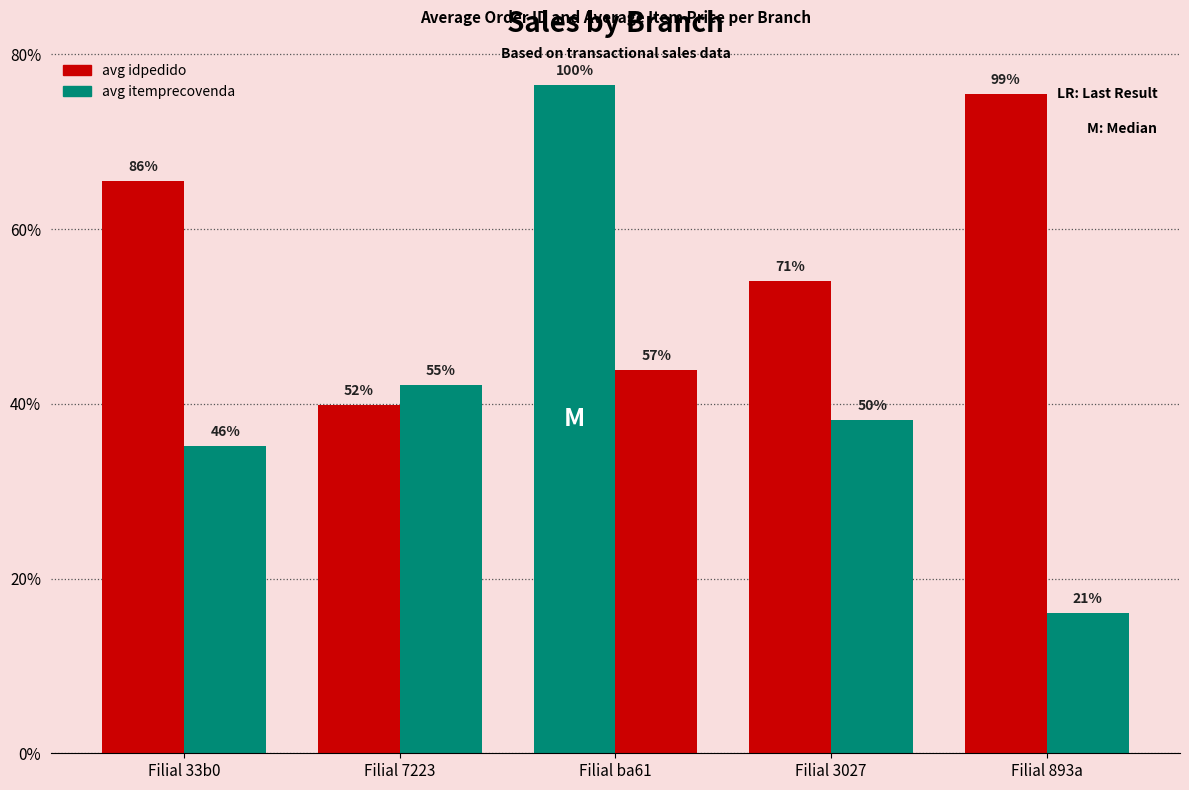

How many bars are there in each group?

2